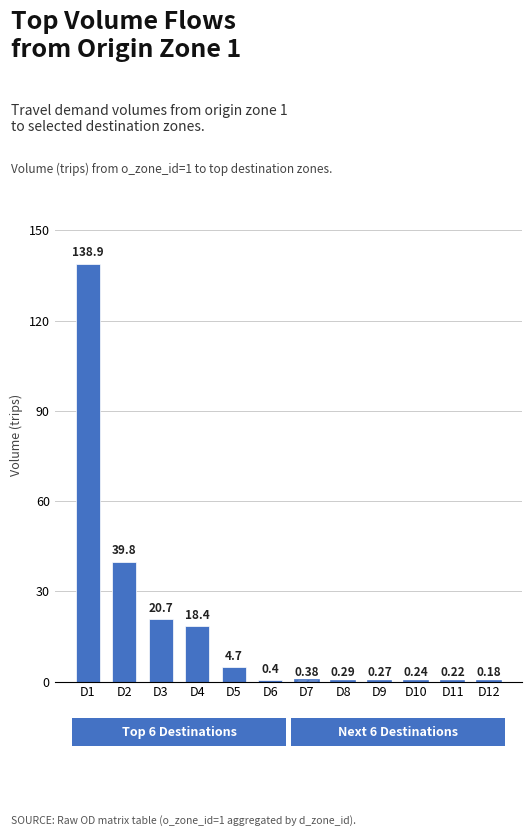

At which category is the sum across all series the highest?

D1